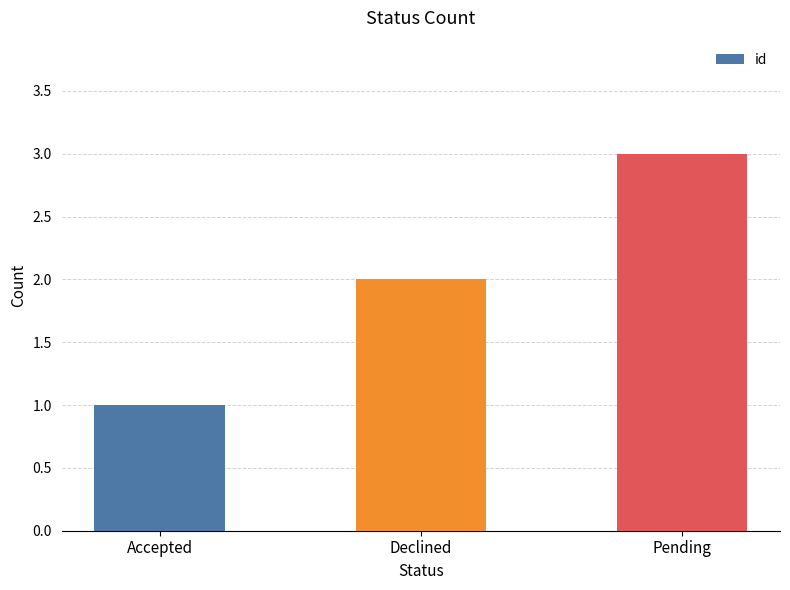

What is the label of the 2nd bar from the left?

Declined